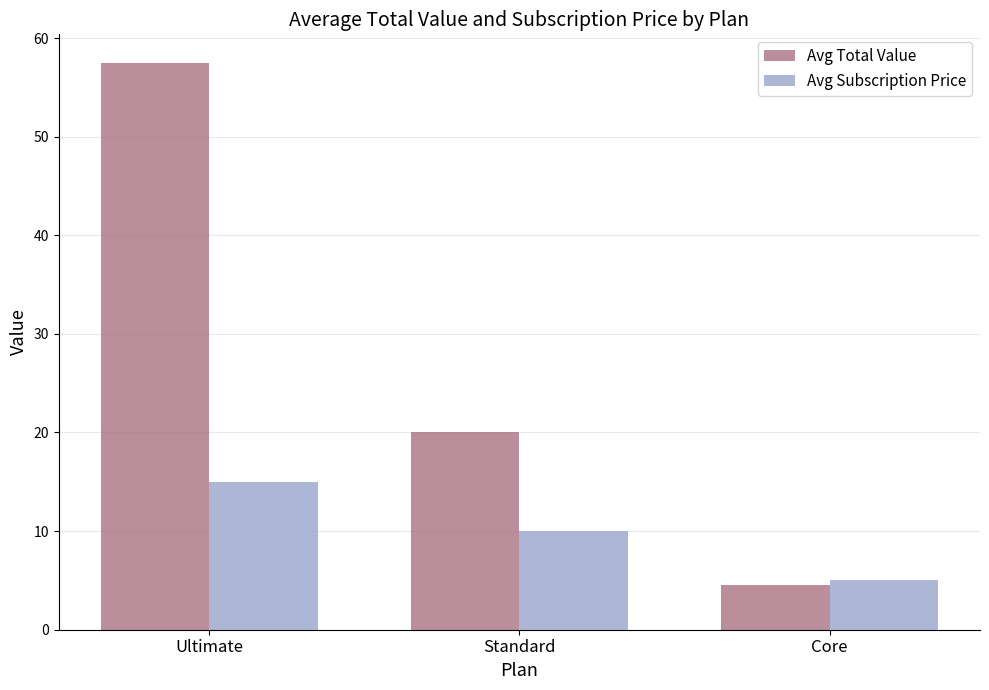

What is the label of the 3rd bar from the left?

Core